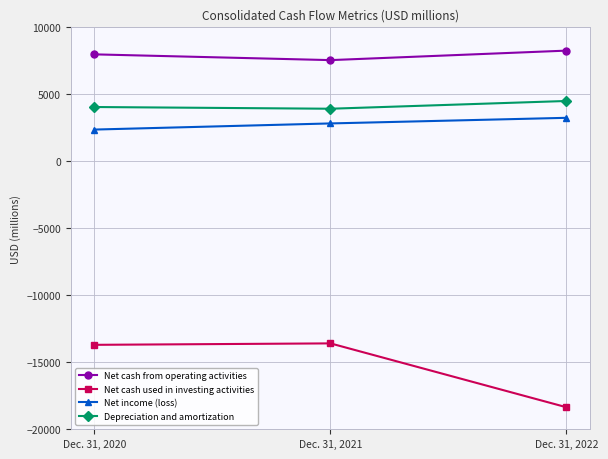

True or false: Net cash used in investing activities has a value of -18359 at Dec. 31, 2022.

True